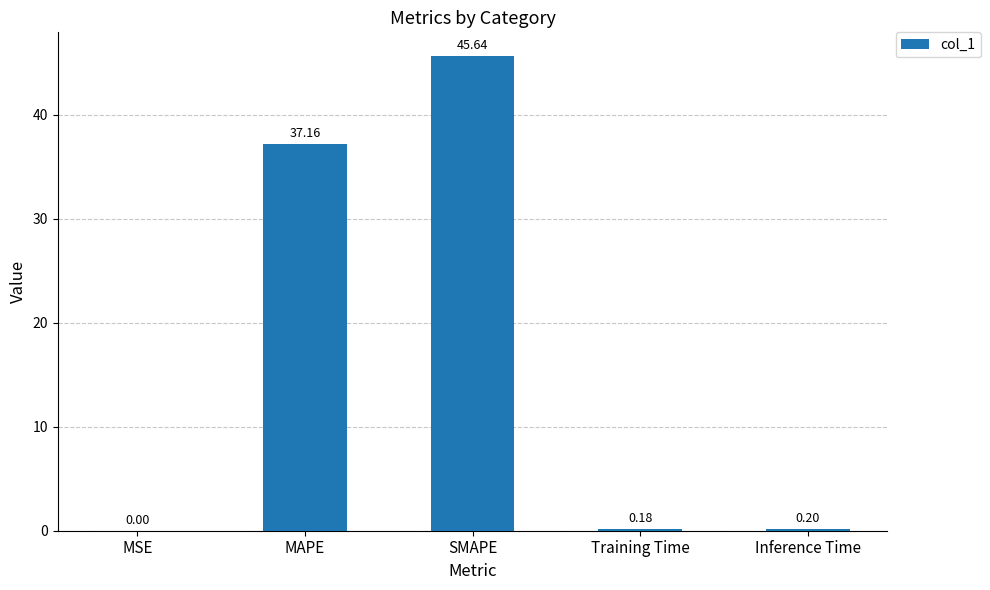

At which category does the chart reach its peak across all series?

SMAPE